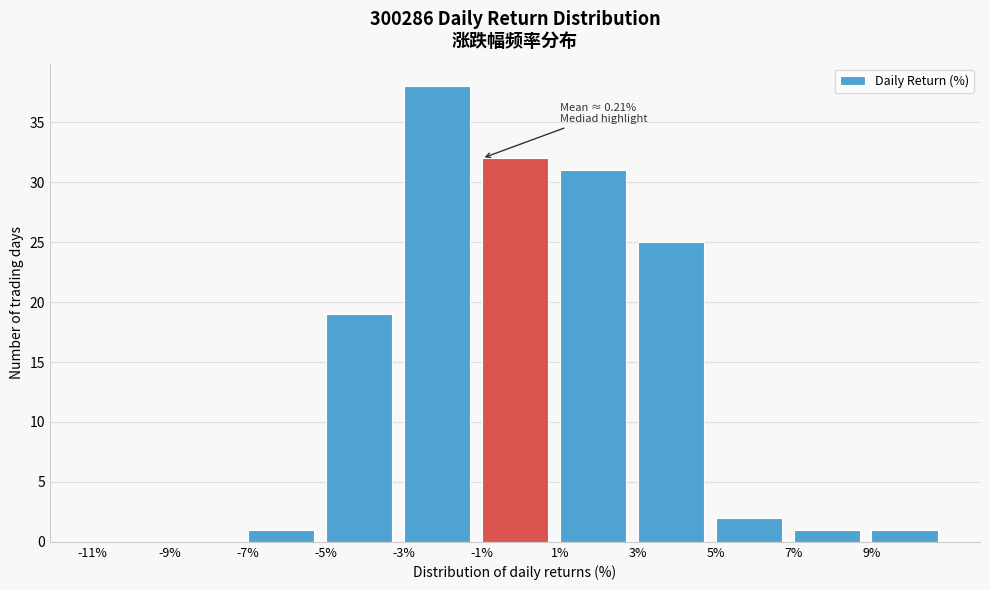

Over which range of the x-axis is the bar tallest?

-3 to -1